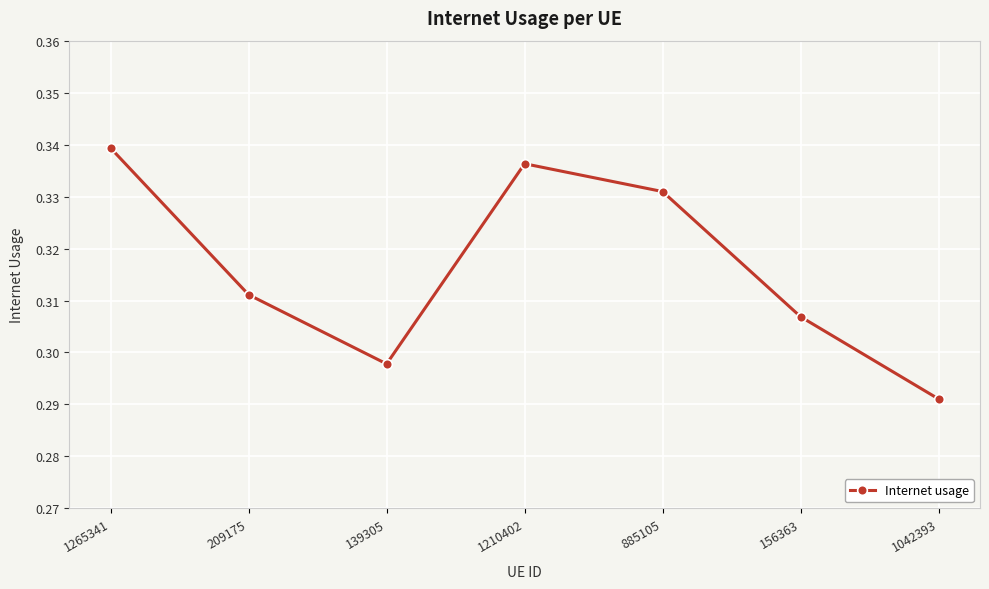

Which has a higher value, 1042393 or 209175?

209175